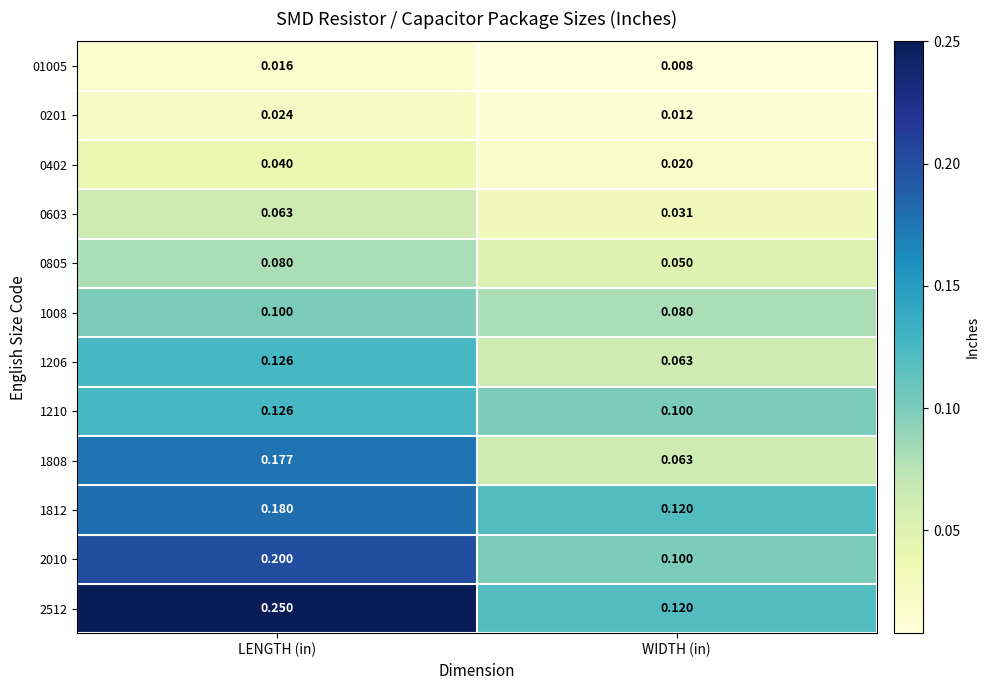

At which label does 1808 reach its minimum?

WIDTH (in)